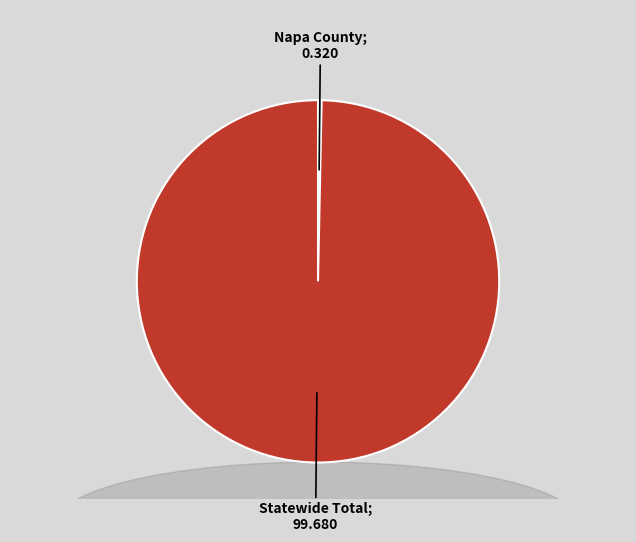

Does any single category account for the majority?

Yes